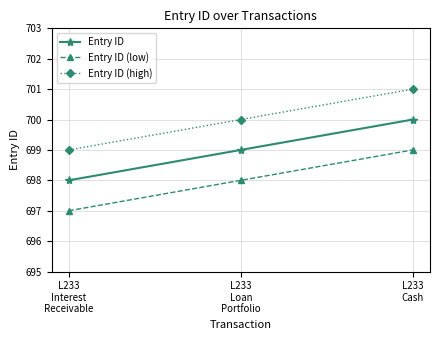

Rank the categories by Entry ID value from highest to lowest.

L233
Cash, L233
Loan
Portfolio, L233
Interest
Receivable